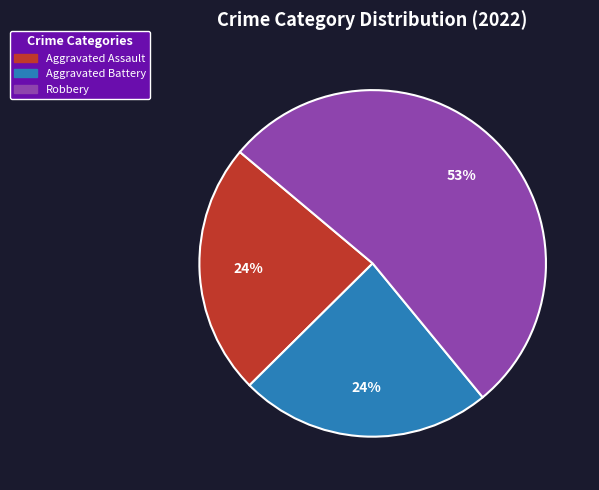

To the nearest percent, what is the difference between the largest and smallest slice percentages?

29%